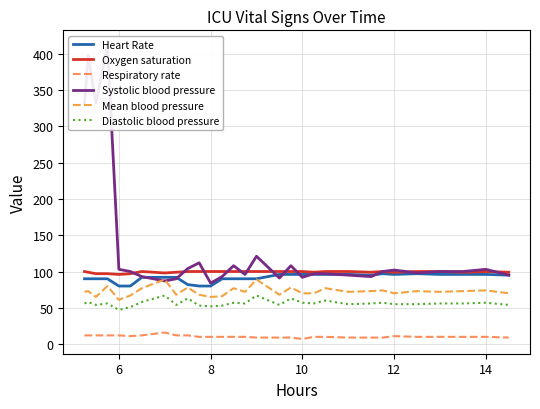

True or false: Mean blood pressure and Systolic blood pressure intersect in this chart.

True